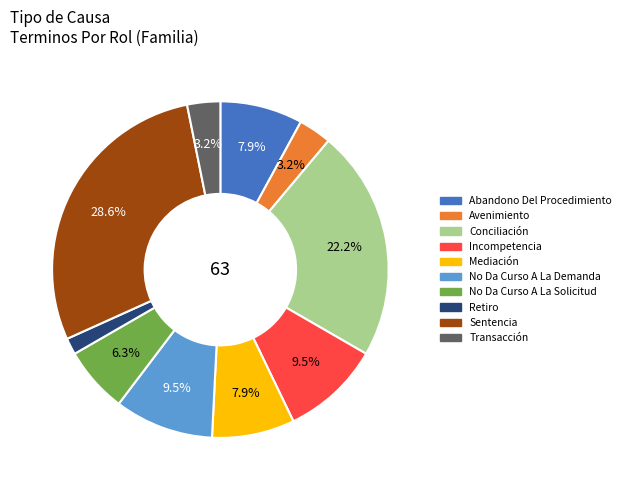

To the nearest percent, what percentage of the pie is Sentencia?

29%